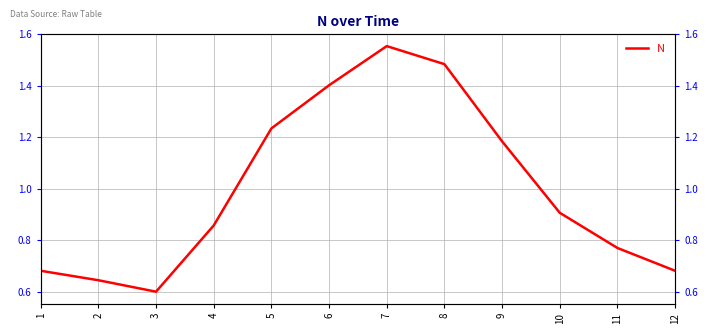

Reading right to left, what are all the values shown in this chart?

12=0.7	11=0.8	10=0.9	9=1.2	8=1.5	7=1.6	6=1.4	5=1.2	4=0.9	3=0.6	2=0.6	1=0.7